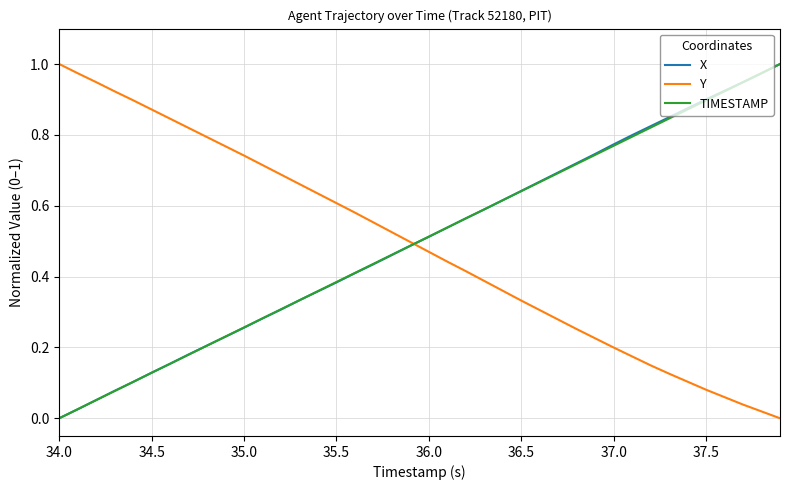

At which label does Y reach its peak?

34.0